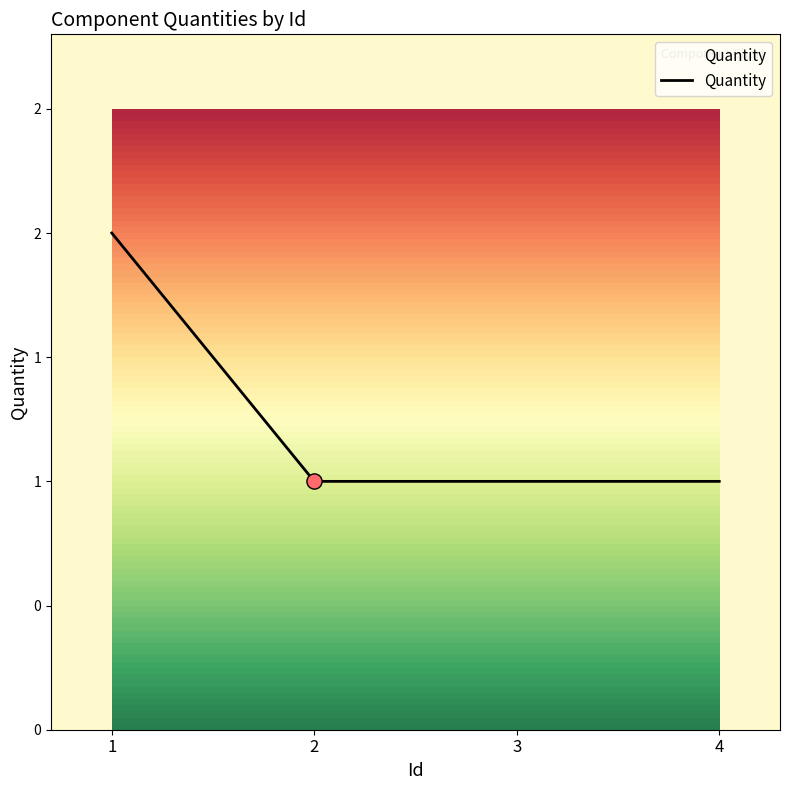

Is this an area chart (filled region under the line)?

Yes